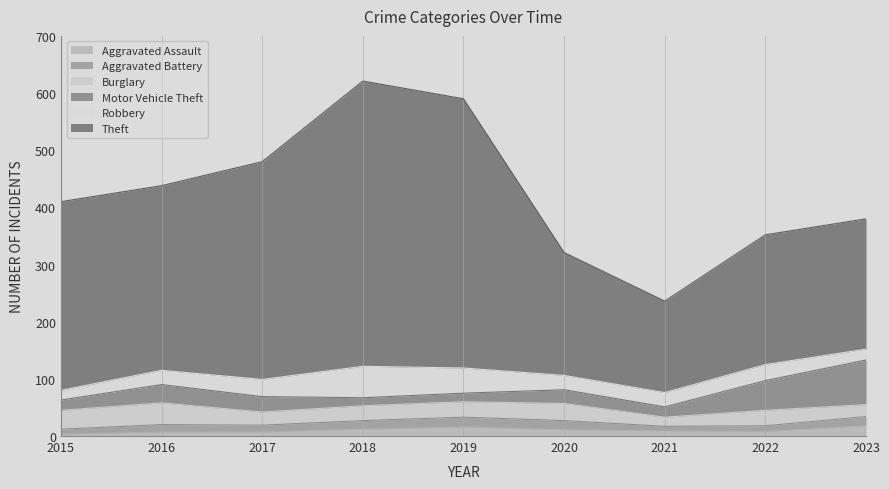

What is the difference between the highest and lowest values at 2016?

316